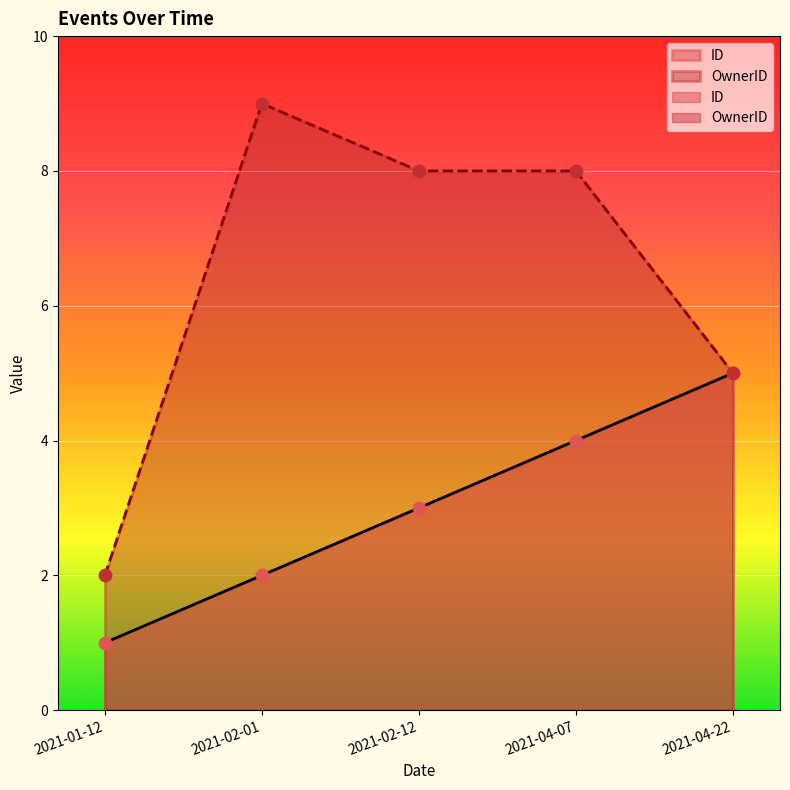

What is the total value across all series at 2021-01-12?

3